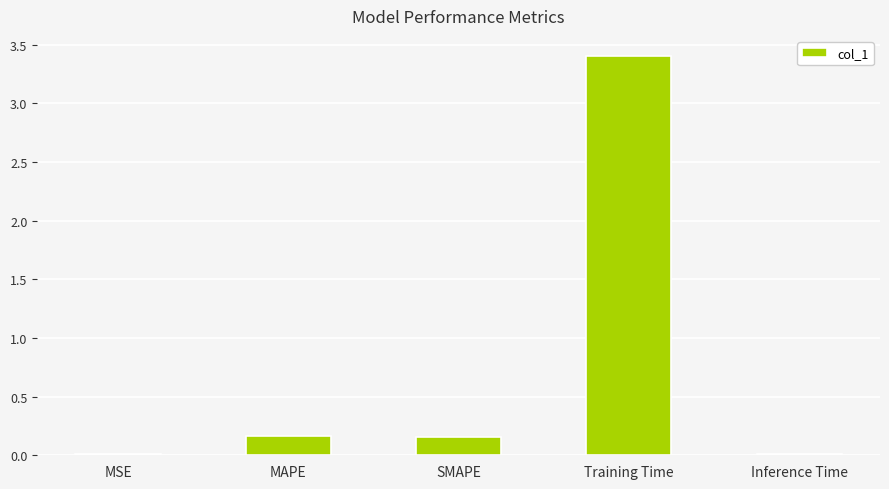

The chart shows a value of 0.0 at MSE. True or false?

True